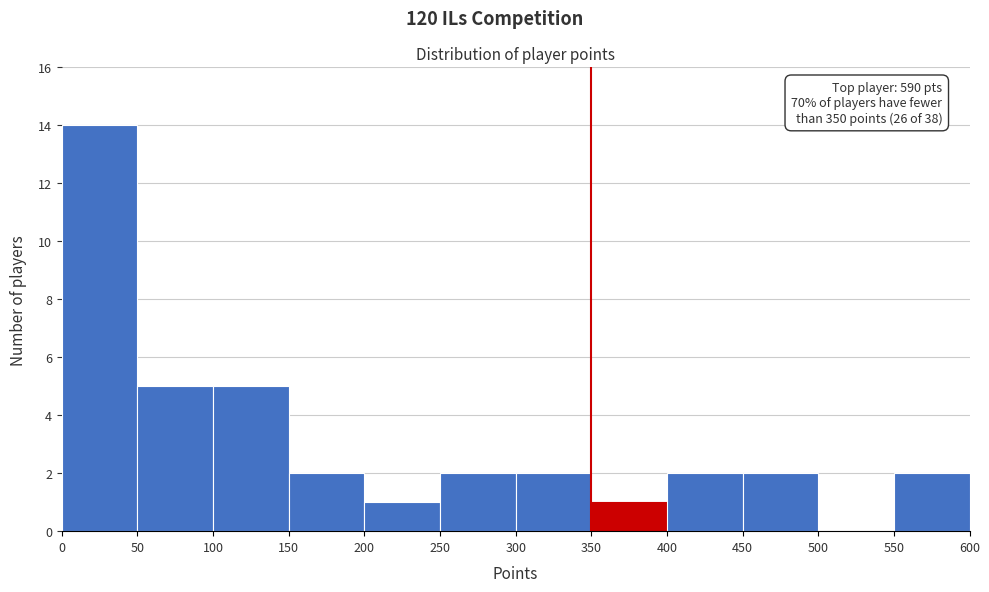

Over which range of the x-axis is the bar tallest?

0 to 50